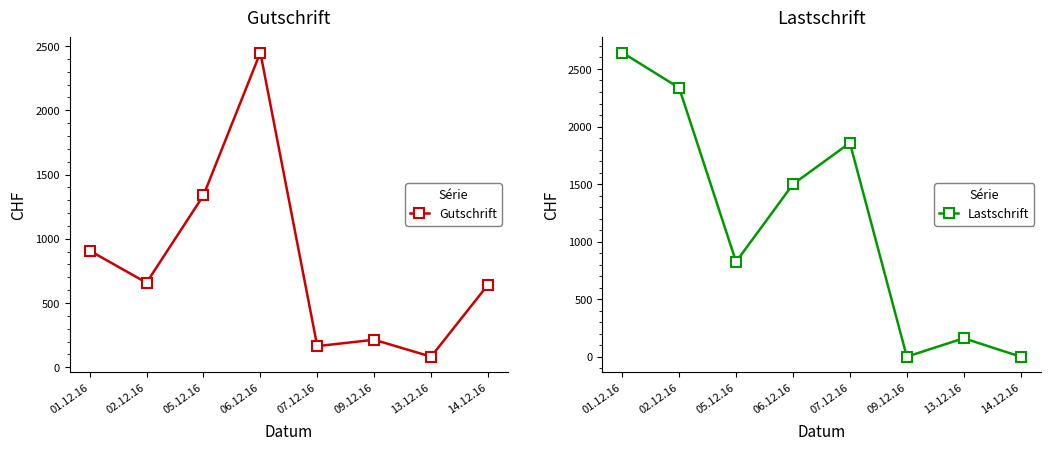

What is the difference between the highest and lowest values at 06.12.16?

951.4